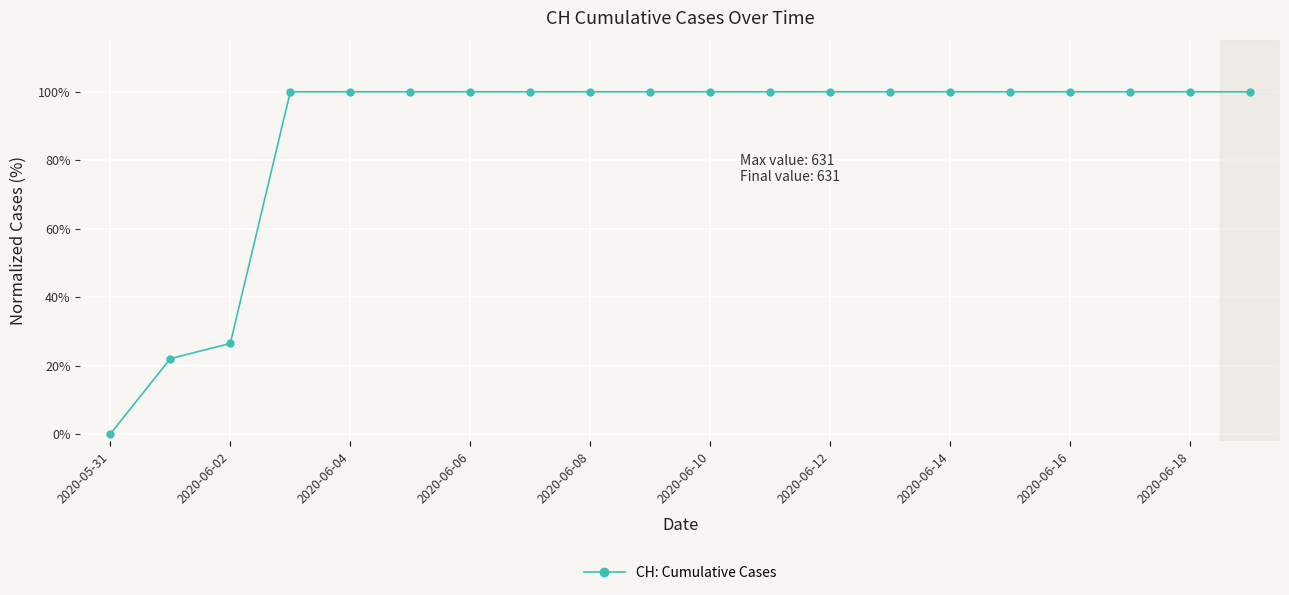

Is this an area chart (filled region under the line)?

No